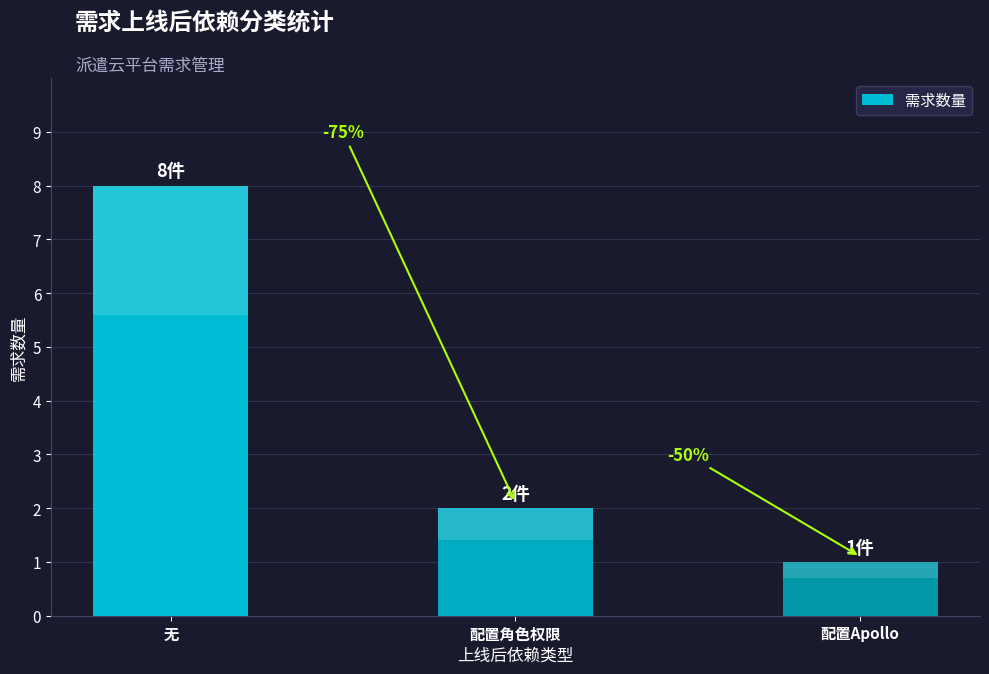

What is the smallest value displayed?

1